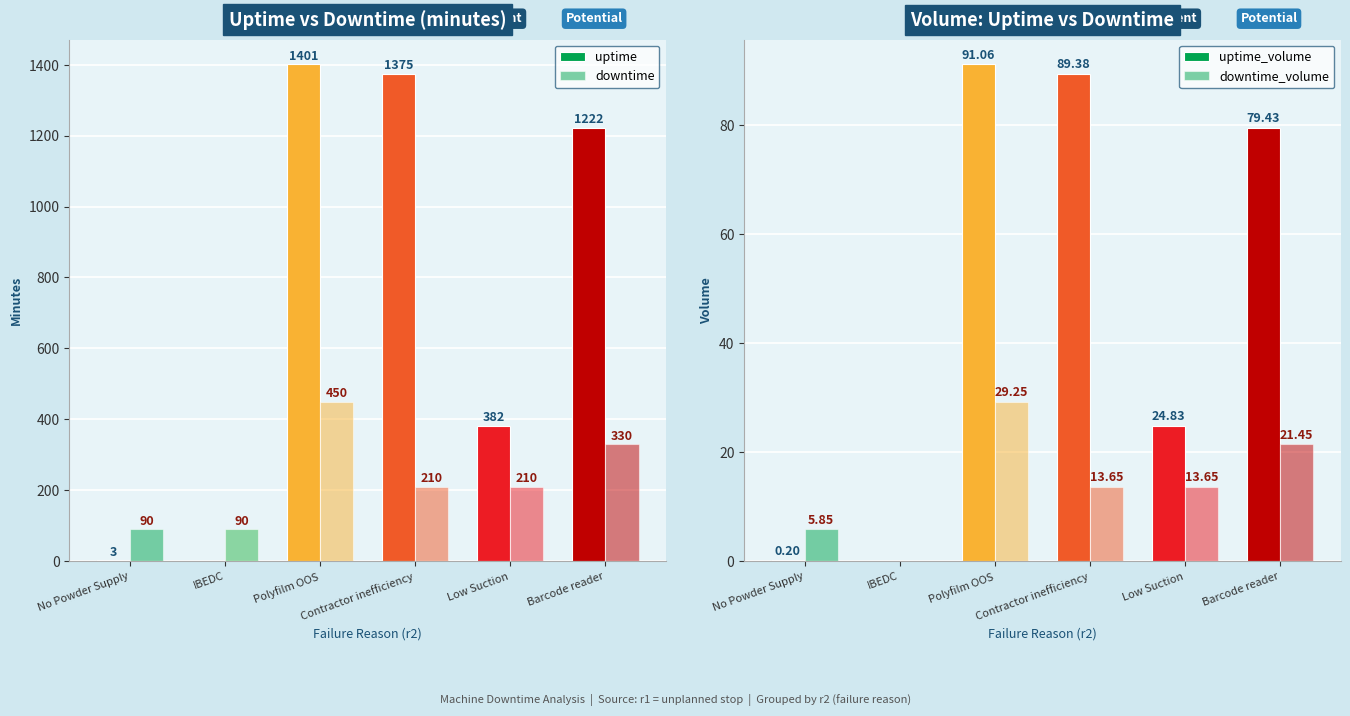

Reading left to right, list all the values displayed in this chart.

uptime: No Powder Supply=3.0	IBEDC=0.0	Polyfilm OOS=1401.0	Contractor inefficiency=1375.0	Low Suction=382.0	Barcode reader=1222.0
downtime: No Powder Supply=90.0	IBEDC=90.0	Polyfilm OOS=450.0	Contractor inefficiency=210.0	Low Suction=210.0	Barcode reader=330.0
uptime_volume: No Powder Supply=0.2	IBEDC=0.0	Polyfilm OOS=91.1	Contractor inefficiency=89.4	Low Suction=24.8	Barcode reader=79.4
downtime_volume: No Powder Supply=5.8	IBEDC=0.0	Polyfilm OOS=29.2	Contractor inefficiency=13.7	Low Suction=13.7	Barcode reader=21.4